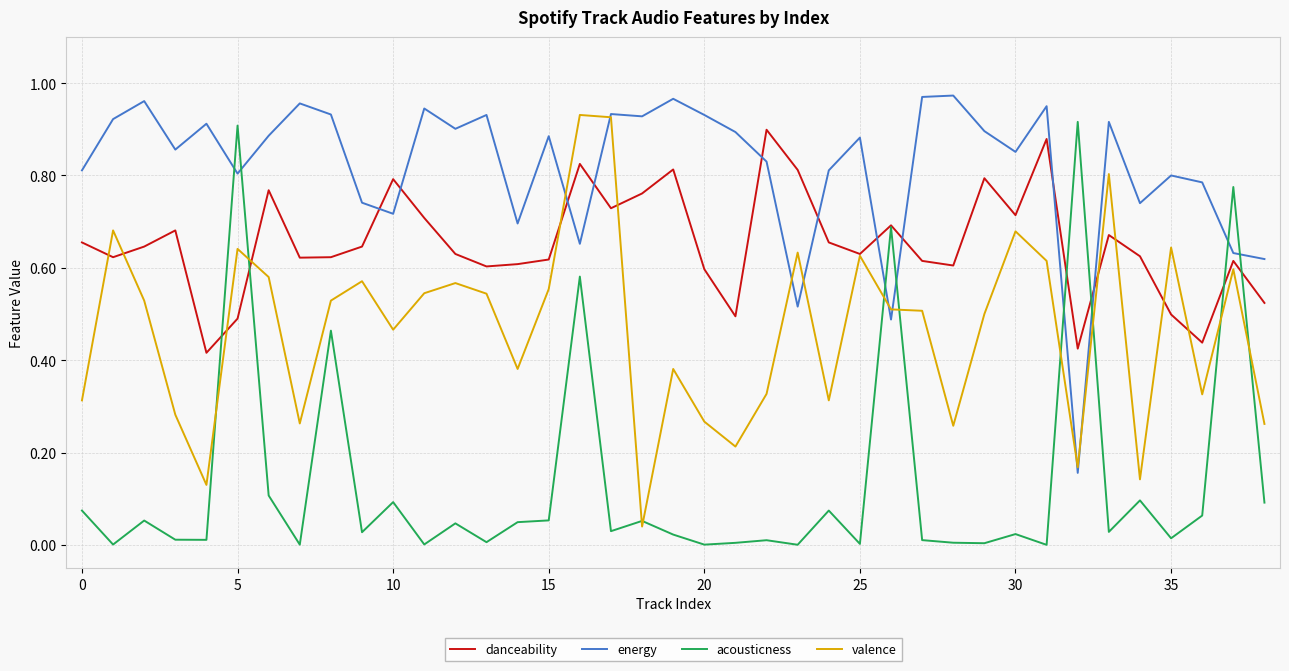

List the series in order of their overall mean, highest first.

energy, danceability, valence, acousticness